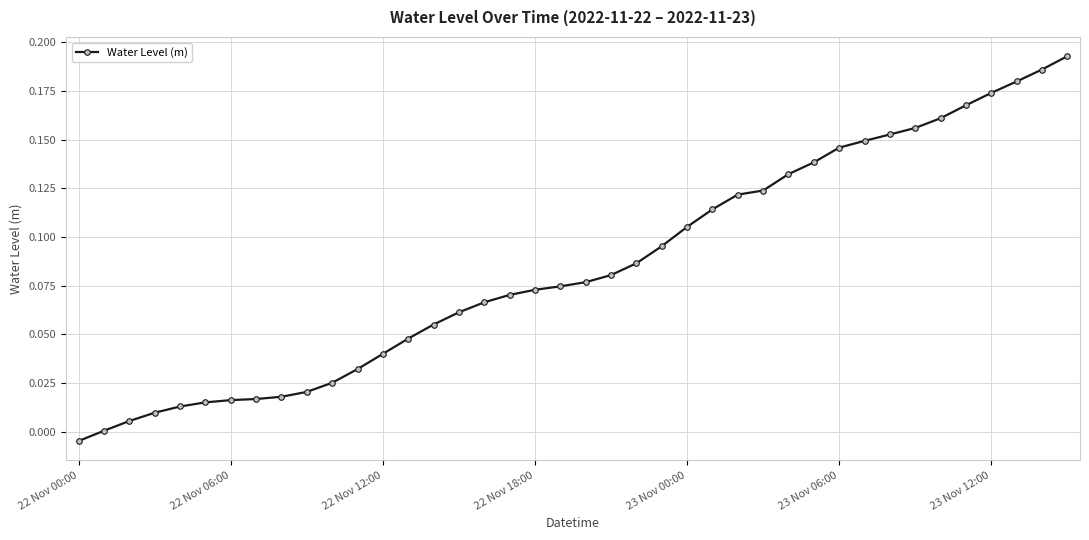

What is the label of the 12th point from the left?

11